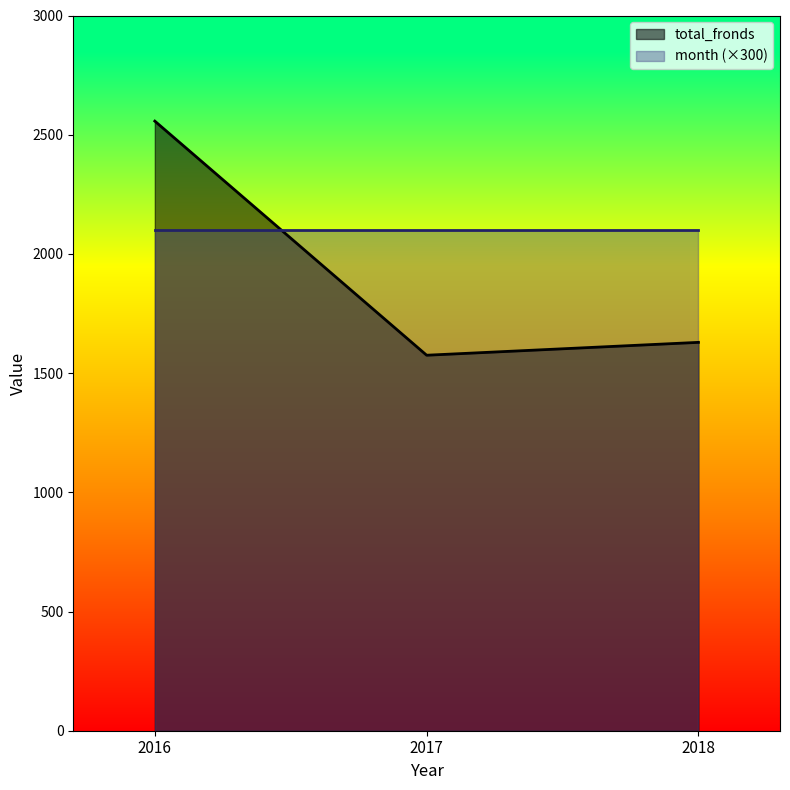

What is the value of the 1st point from the left?

2557